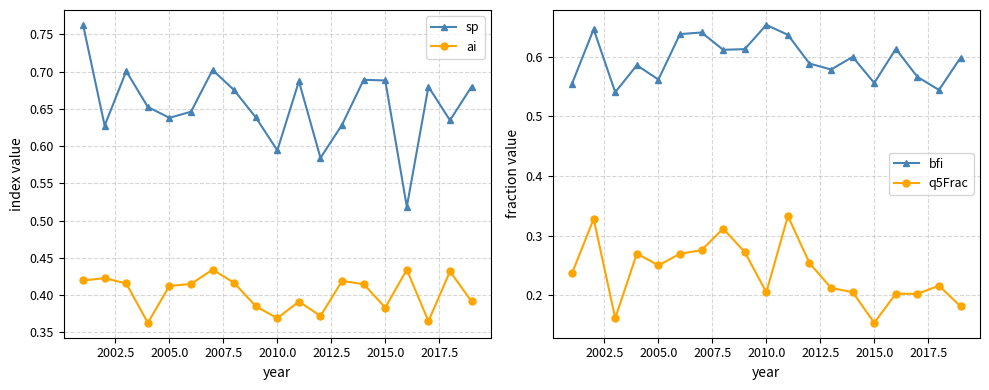

How many ai values are between 0 and 1?

19